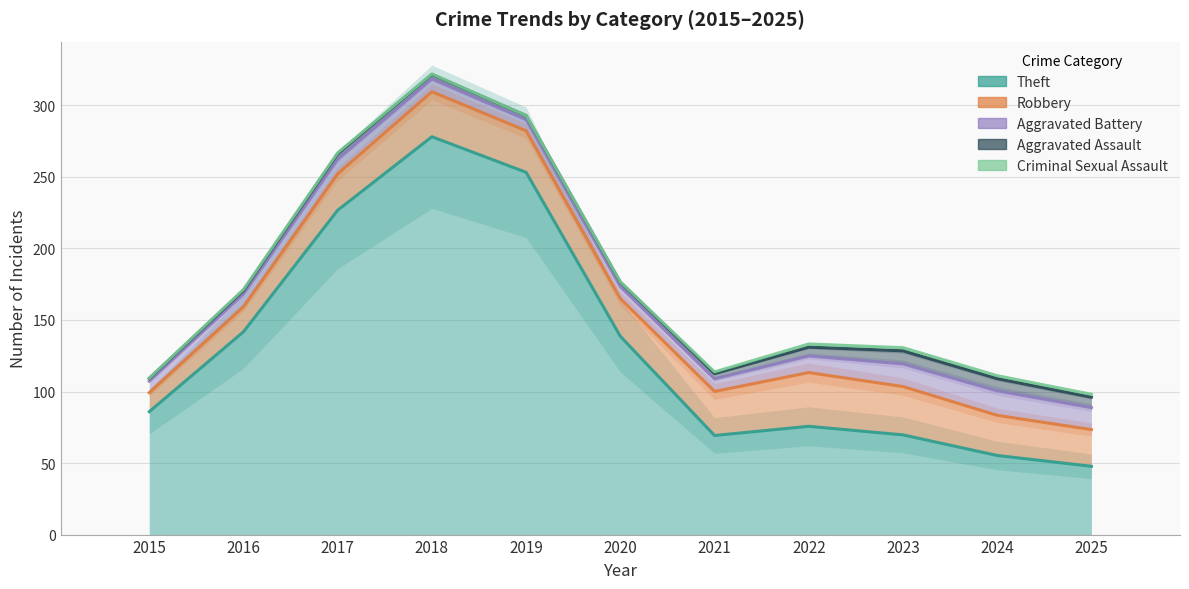

How many groups of bars are there?

11